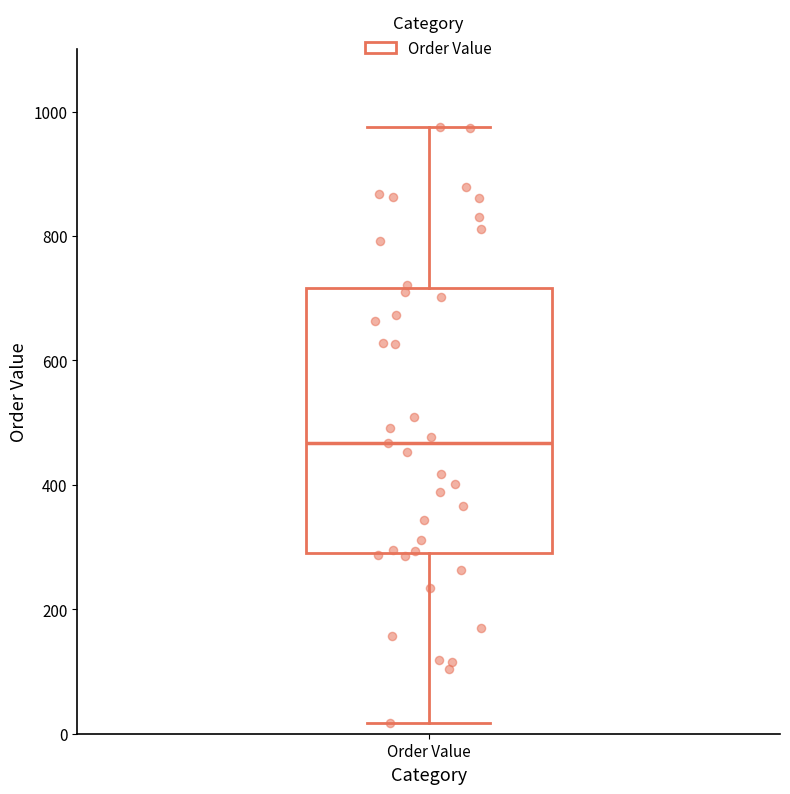

Read this box plot against the y-axis: the position of the median line, the range covered by the box, and the ends of both whiskers. The values are not printed on the chart, so give them approximately, as read against the axis.

median 460, box 300 to 720, whiskers 20 to 980